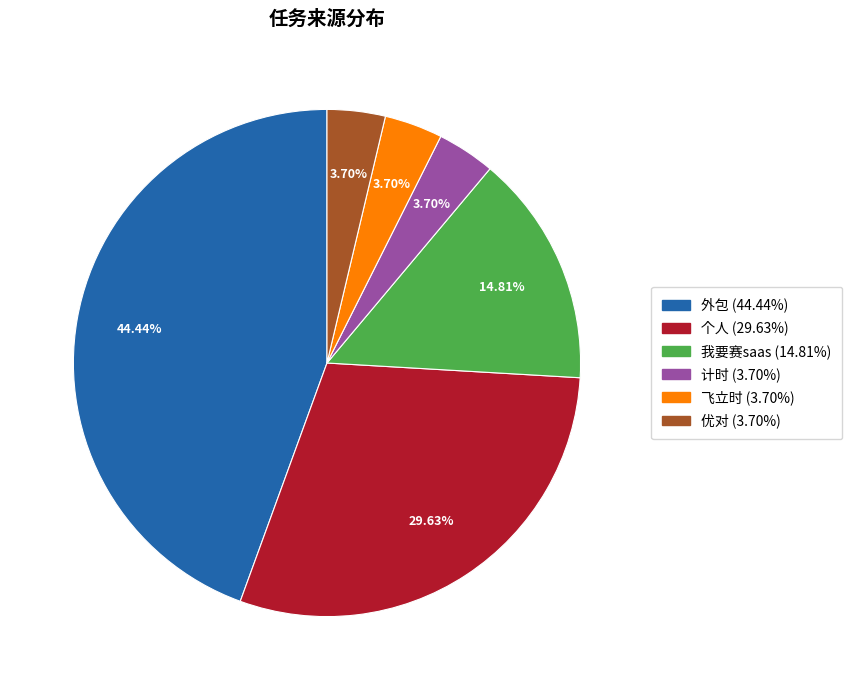

Is there a majority slice in this chart?

No